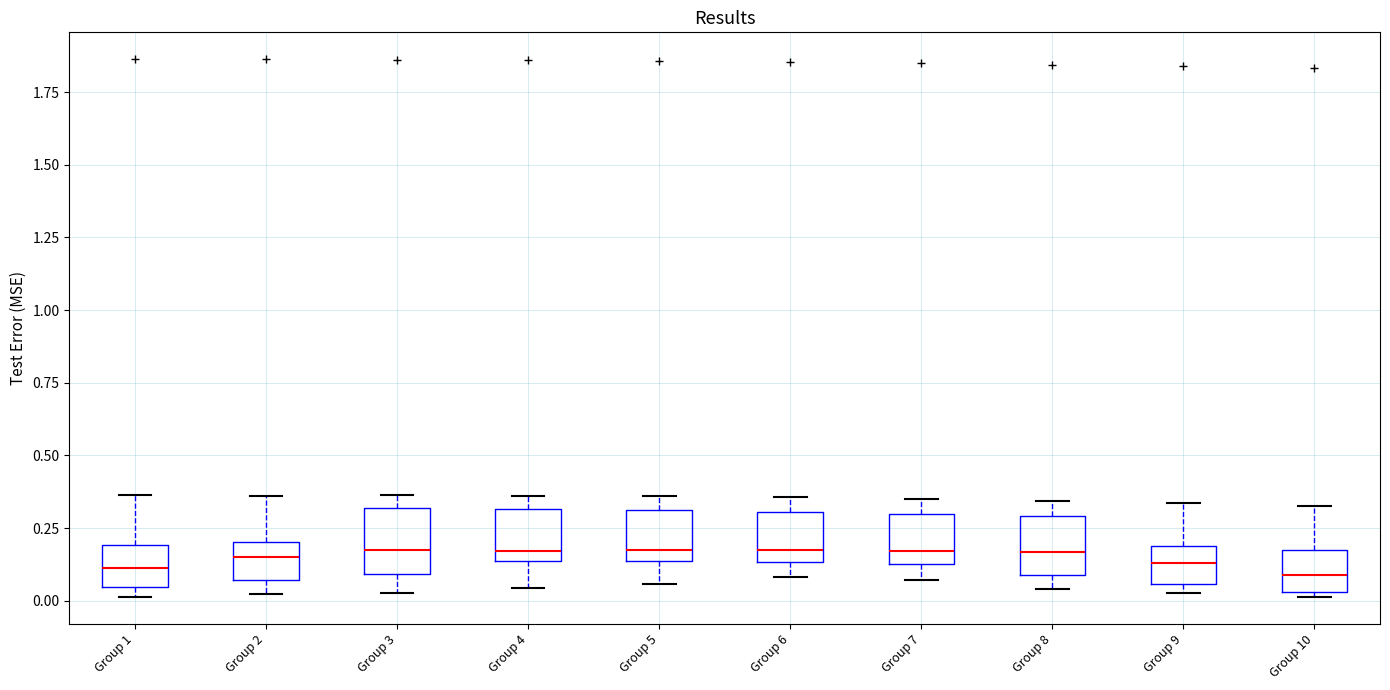

Reading left to right, read every box against the y-axis: the position of its median line, the range the box covers, and the ends of its whiskers. The values are not printed on the chart, so give them approximately, as read against the axis.

Group 1: median 0.10, box 0.05 to 0.20, whiskers 0.00 to 0.35
Group 2: median 0.15, box 0.05 to 0.20, whiskers 0.00 to 0.35
Group 3: median 0.20, box 0.10 to 0.30, whiskers 0.05 to 0.35
Group 4: median 0.15 (just above the box's lower edge), box 0.15 to 0.30, whiskers 0.05 to 0.35
Group 5: median 0.20, box 0.15 to 0.30, whiskers 0.05 to 0.35
Group 6: median 0.15 (just above the box's lower edge), box 0.15 to 0.30, whiskers 0.10 to 0.35
Group 7: median 0.15 (just above the box's lower edge), box 0.15 to 0.30, whiskers 0.05 to 0.35
Group 8: median 0.15, box 0.10 to 0.30, whiskers 0.05 to 0.35
Group 9: median 0.15, box 0.05 to 0.20, whiskers 0.05 (just below the box's lower edge) to 0.35
Group 10: median 0.10, box 0.05 to 0.15, whiskers 0.00 to 0.35